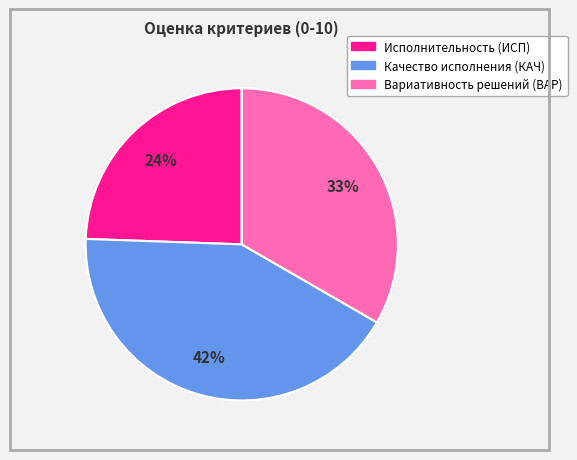

Does any single category account for the majority?

No